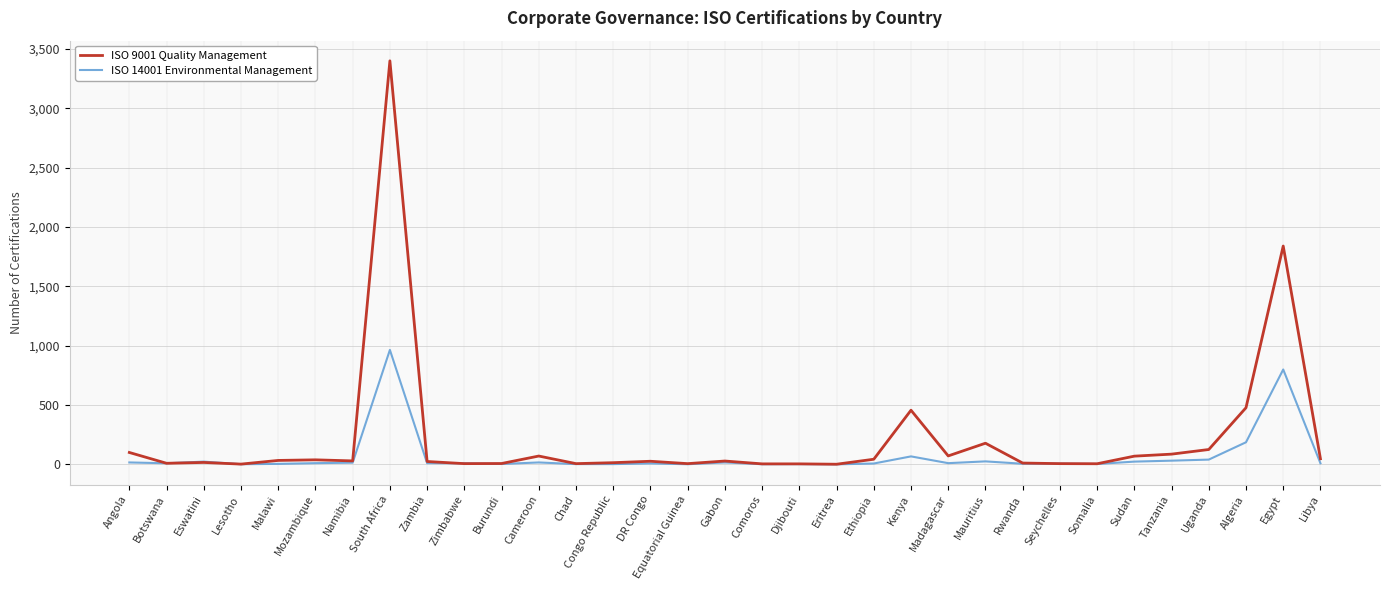

Which category has the highest value in the ISO 14001 Environmental Management series?

South Africa